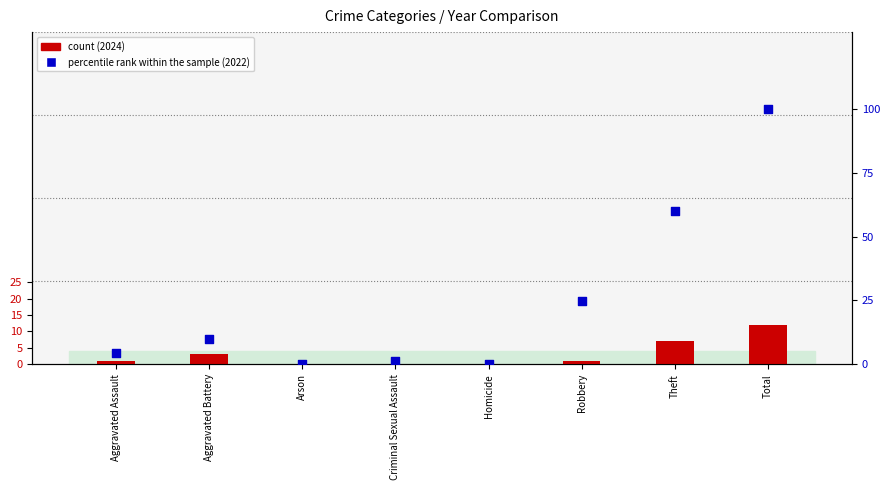

Which series has the widest spread of Y values?

percentile rank within the sample